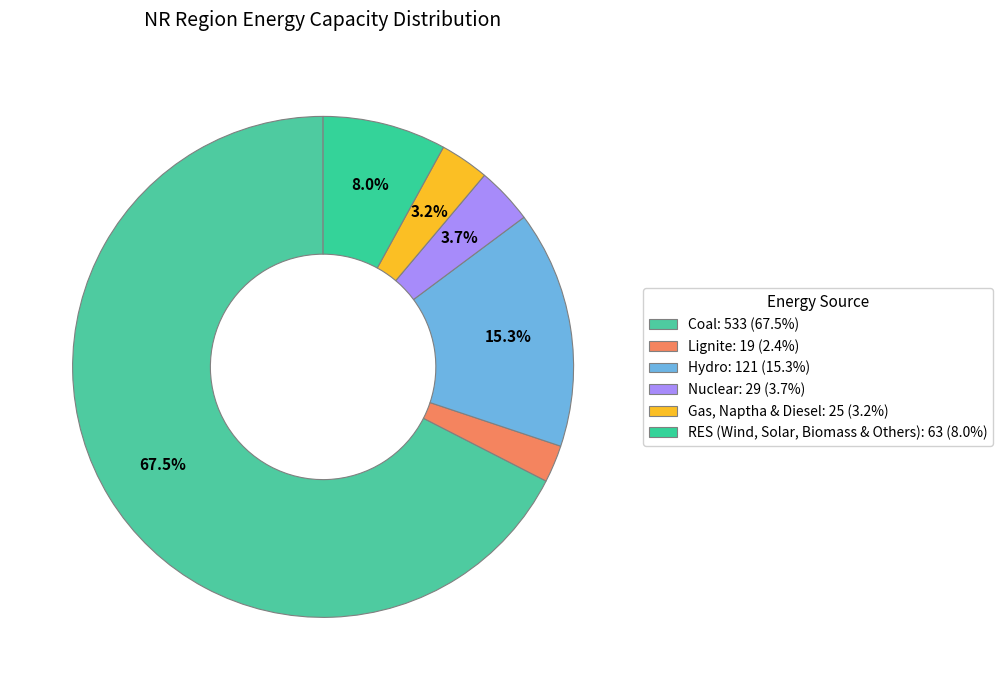

To the nearest percent, what percentage of the pie is Lignite?

2%